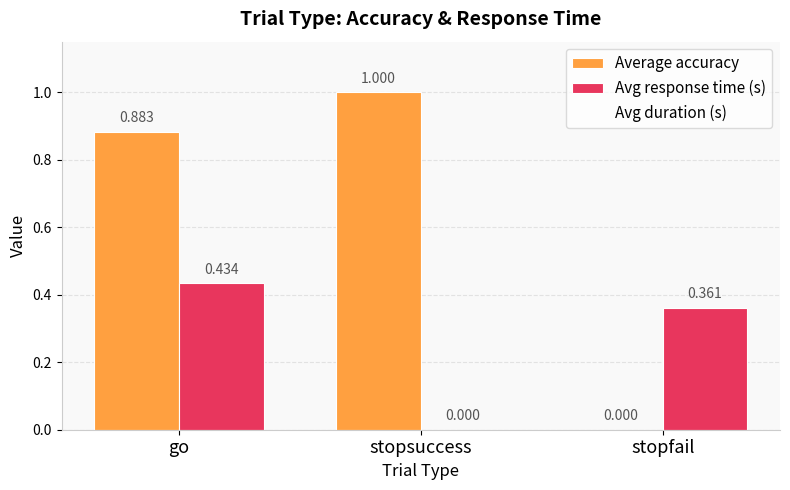

Which series has the largest total across all categories?

Average accuracy